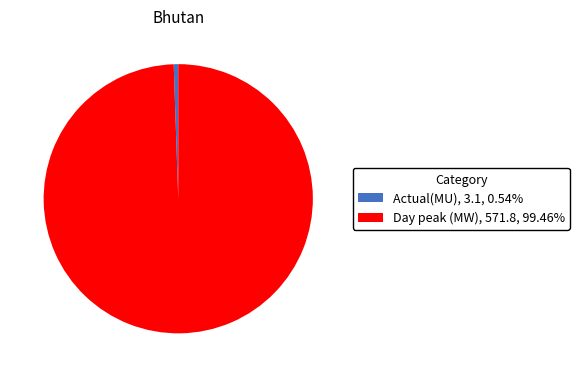

Which has a higher value, Actual(MU) or Day peak (MW)?

Day peak (MW)